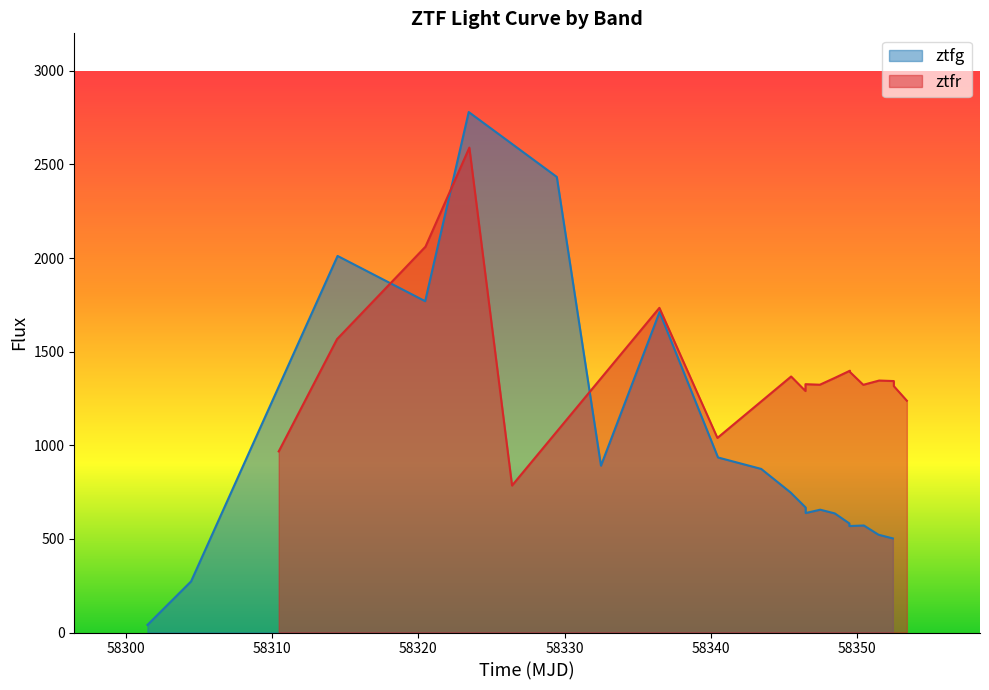

Where is the first local minimum for ztfg?

58320